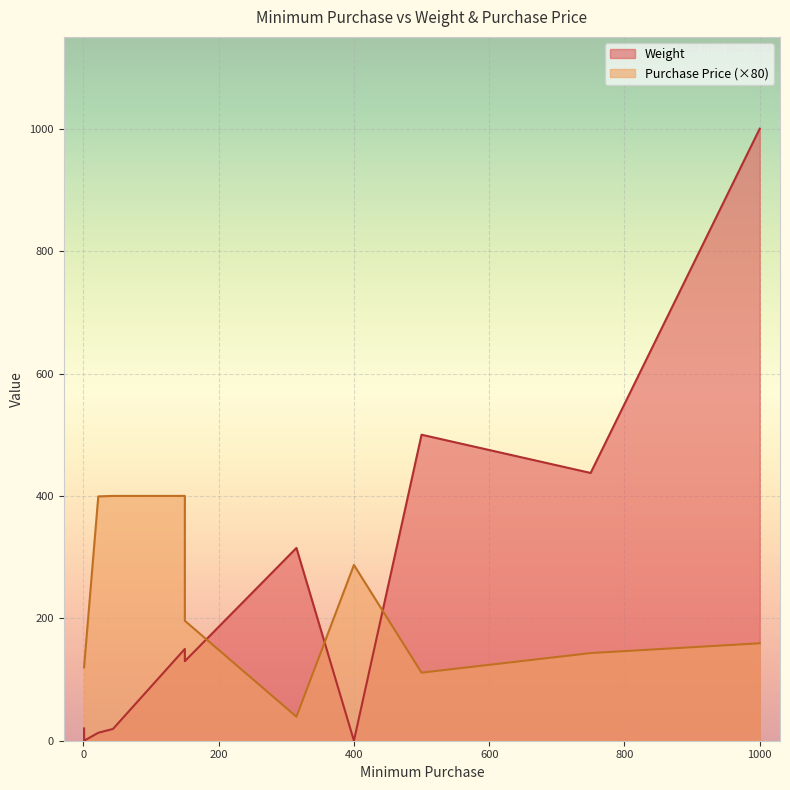

How many data points in Purchase Price are less than 1?

1